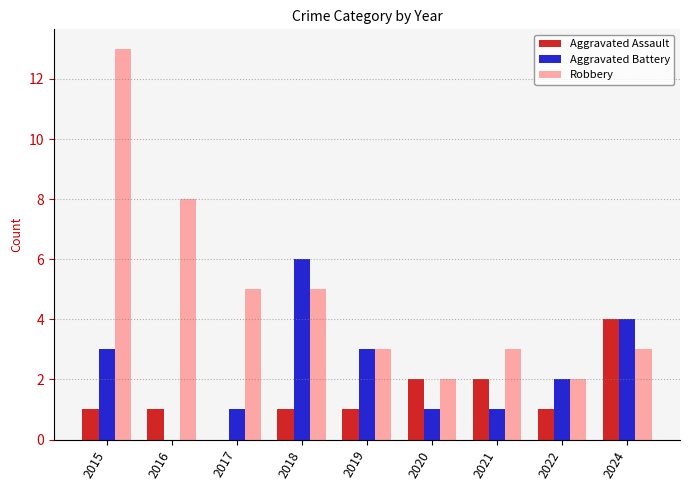

True or false: Robbery has a value of 5 at 2018.

True